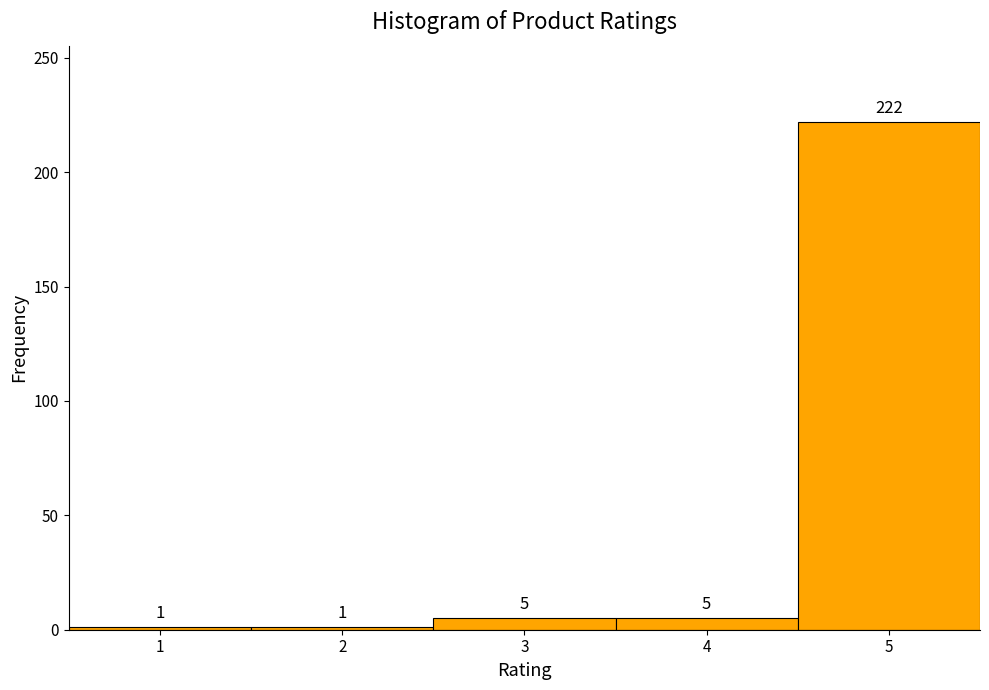

Reading left to right, list every bar in this chart as the range it spans on the x-axis followed by its height.

0.5 to 1.5: 1
1.5 to 2.5: 1
2.5 to 3.5: 5
3.5 to 4.5: 5
4.5 to 5.5: 222